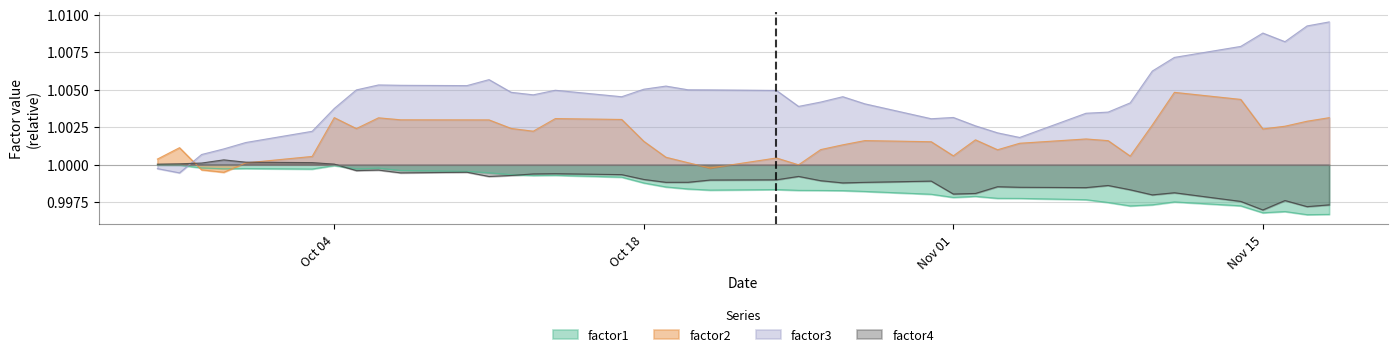

How many interior local peaks does the factor3 series have?

7